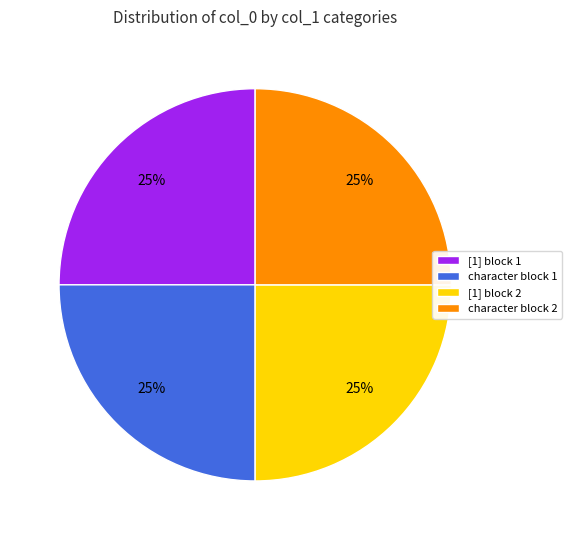

Approximately how many times larger is the value at [1] block 1 compared to character block 1?

1.0